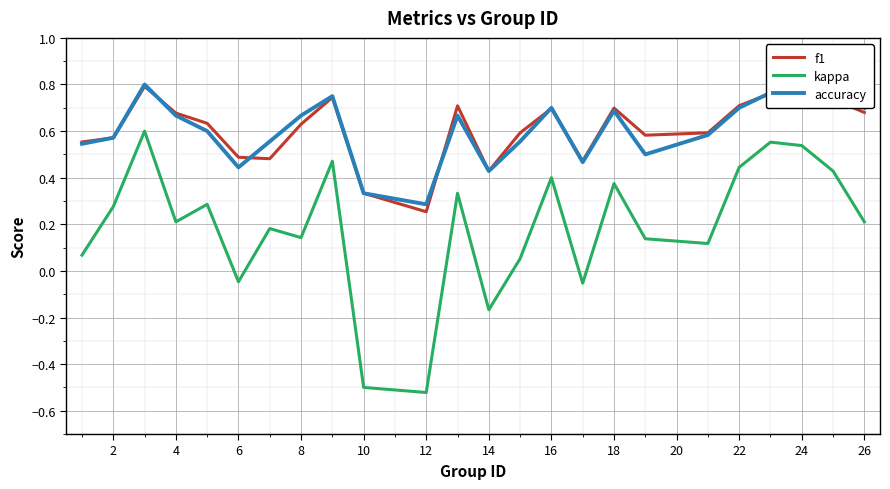

Which series has the largest range (max minus min)?

kappa